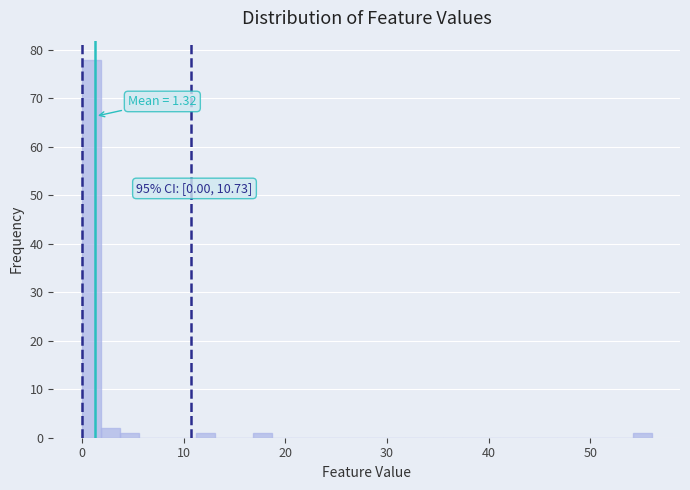

Read against the x-axis, roughly where is the centre of the tallest bar?

1